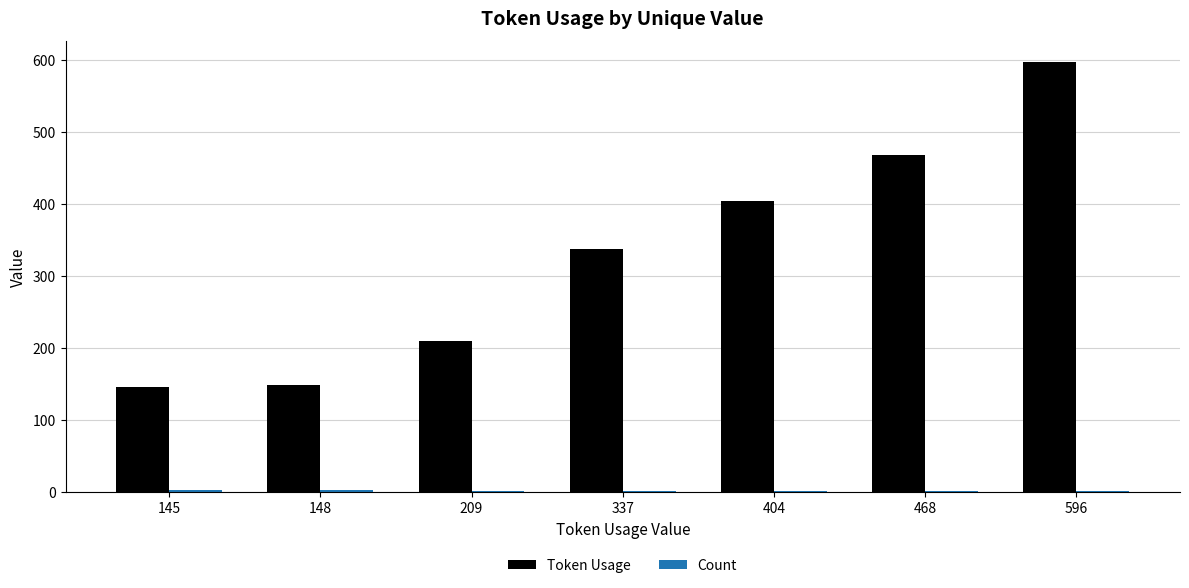

The value of Token Usage at 148 is 56. True or false?

False